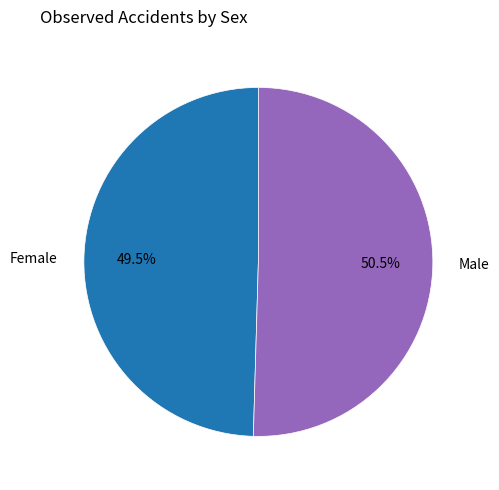

Which category has the biggest portion of the pie?

Male